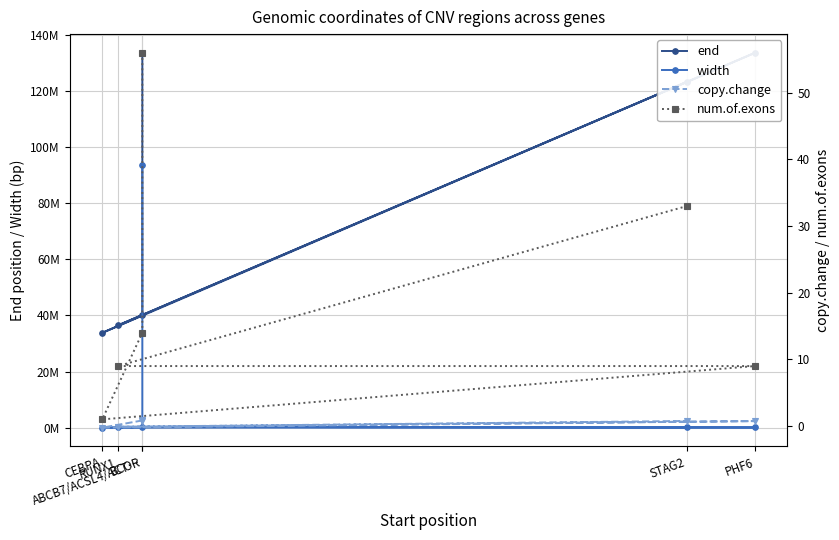

How many data points in num.of.exons are less than 14?

3